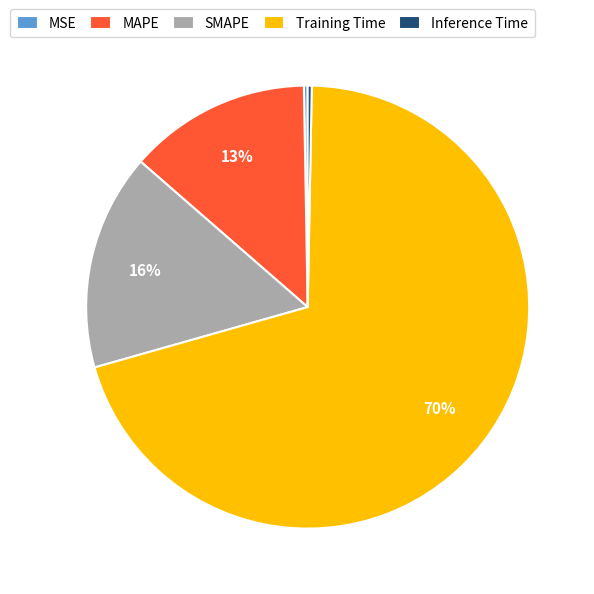

True or false: SMAPE accounts for 2% of the total.

False